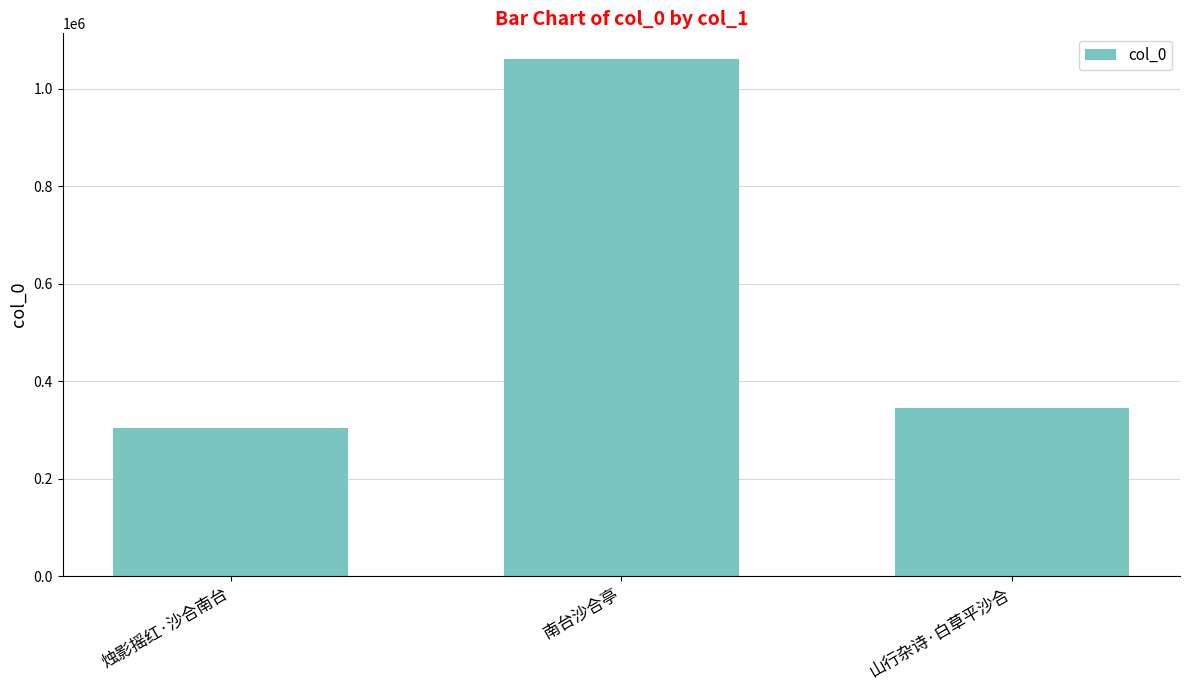

Reading right to left, list all the values displayed in this chart.

344108	1060842	303858